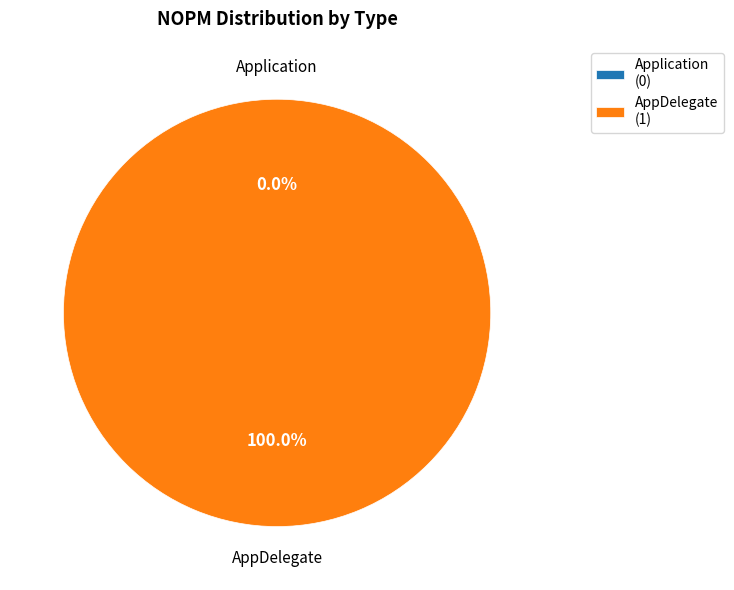

Does Application account for over 50% of the chart?

No